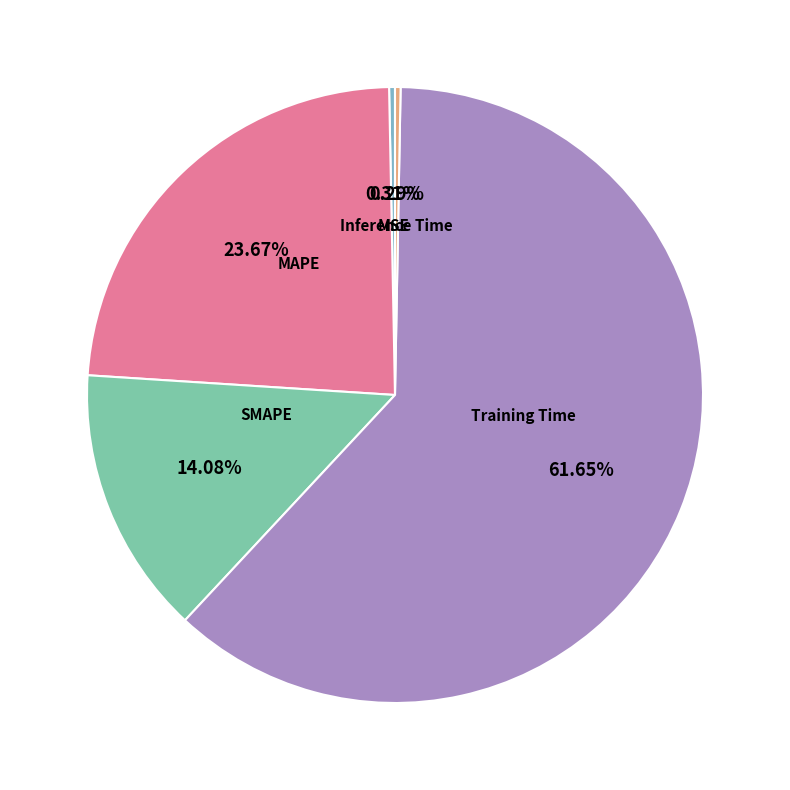

Combined, what portion of the pie is MAPE and MSE?

24.0%